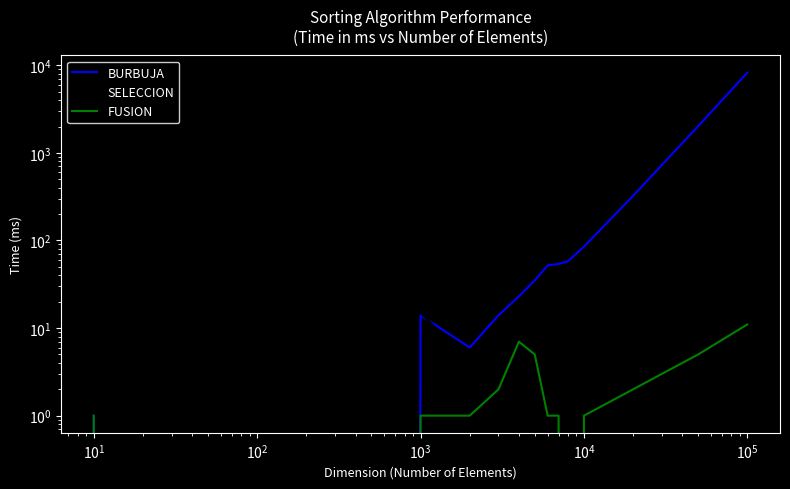

How many categories are shown in the chart?

14